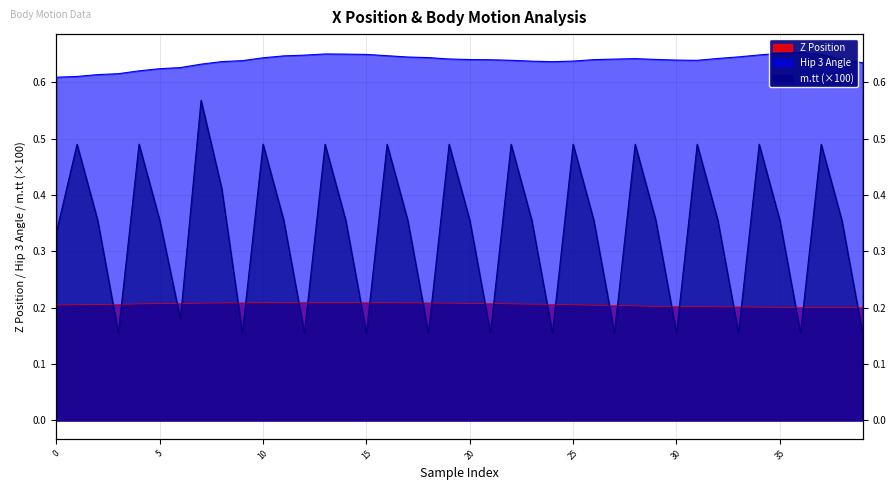

At which label does m.tt reach its minimum?

33